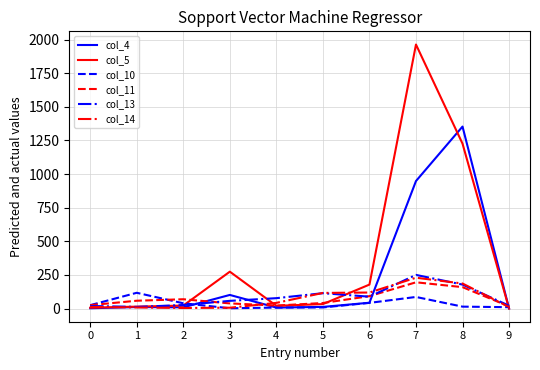

At how many categories does at least one series exceed 97?

6